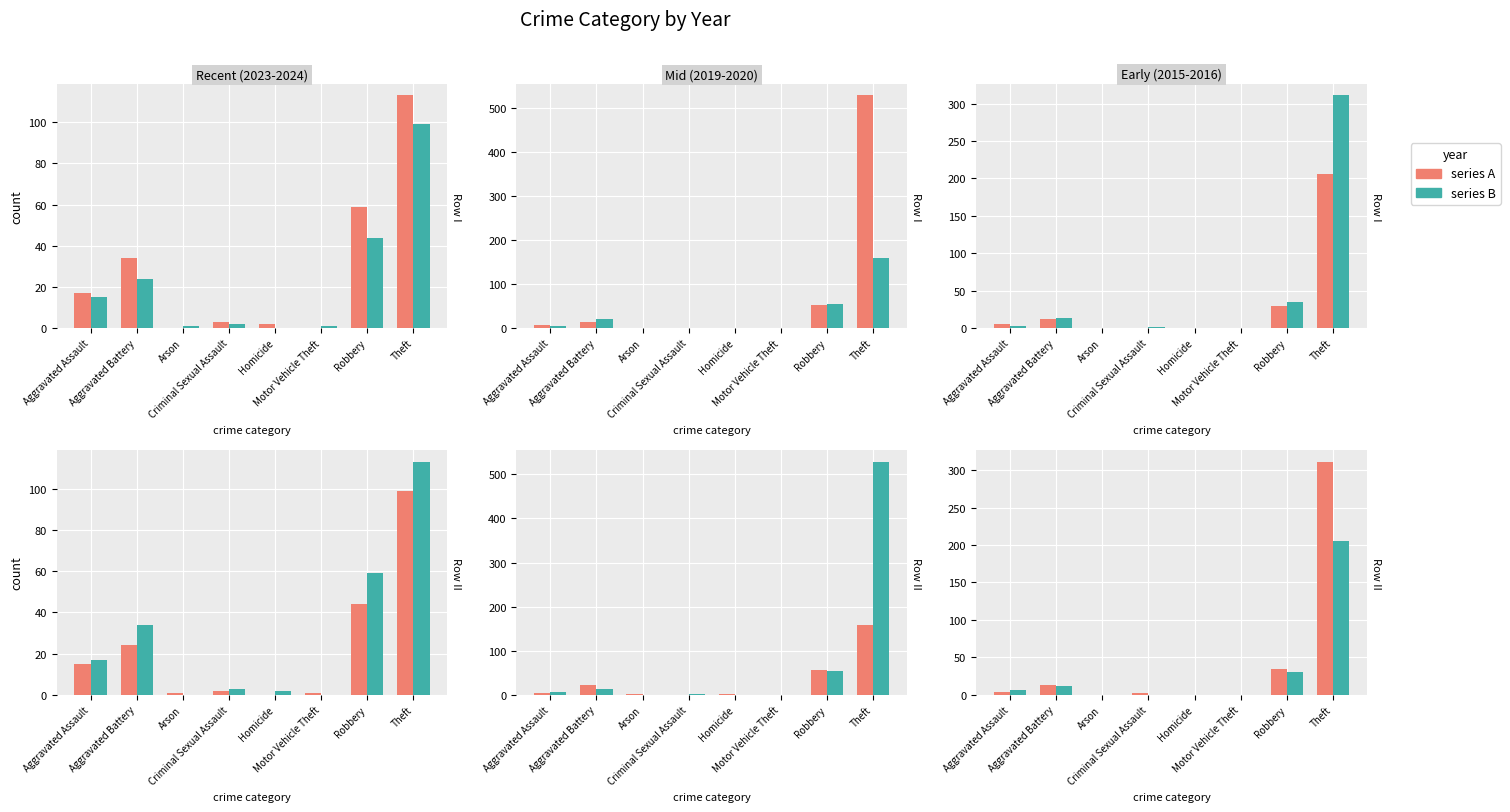

What value does the 2019 series have at Robbery, to the nearest 10?

50